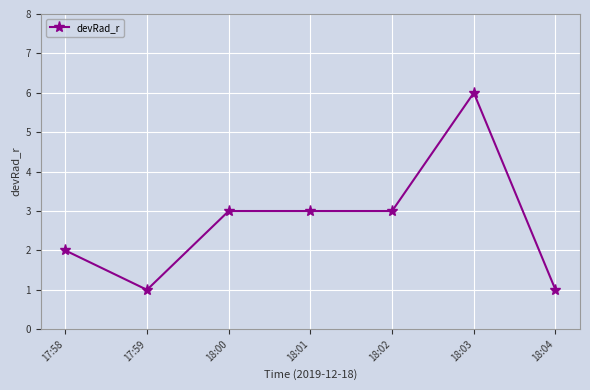

Reading left to right, what are all the values shown in this chart?

17:58=2	17:59=1	18:00=3	18:01=3	18:02=3	18:03=6	18:04=1